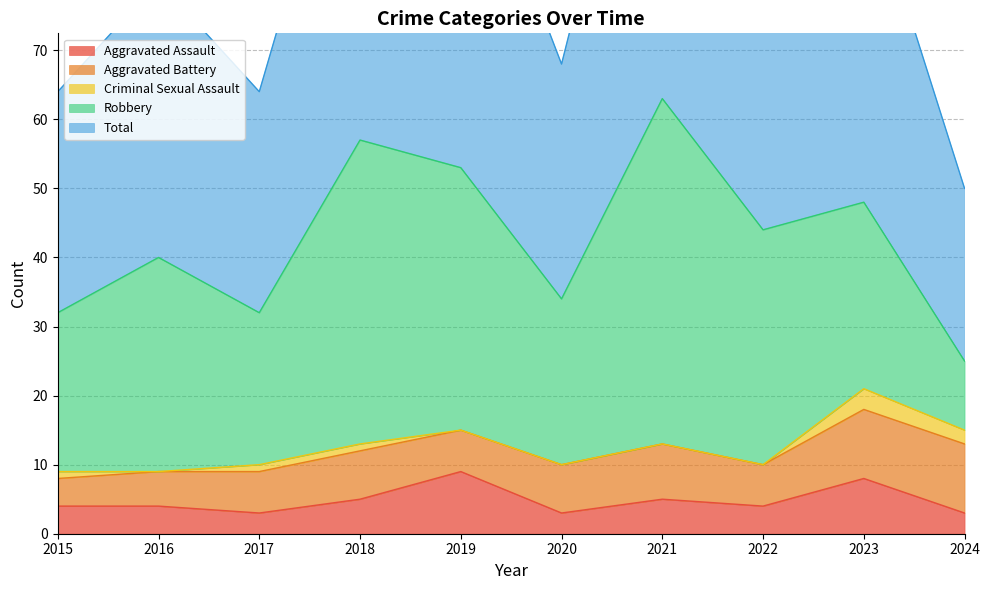

True or false: Total and Aggravated Battery intersect in this chart.

False